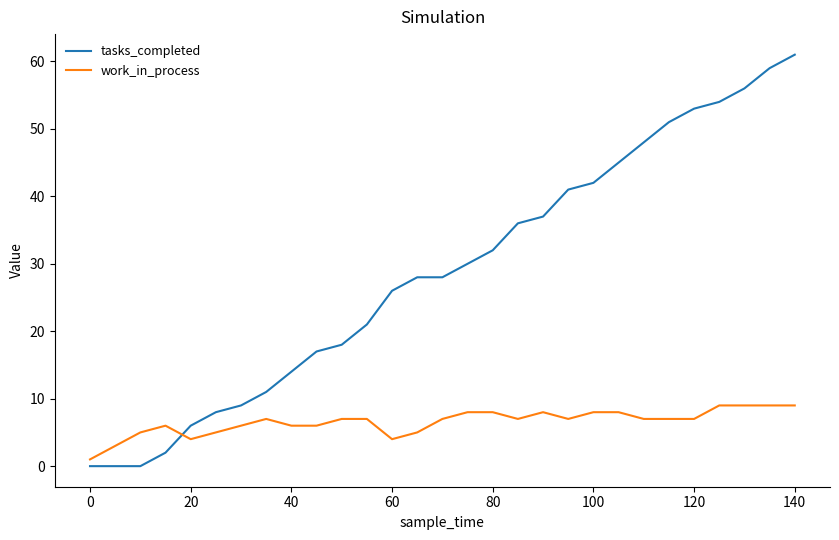

List the series in order of their peak value, highest first.

tasks_completed, work_in_process